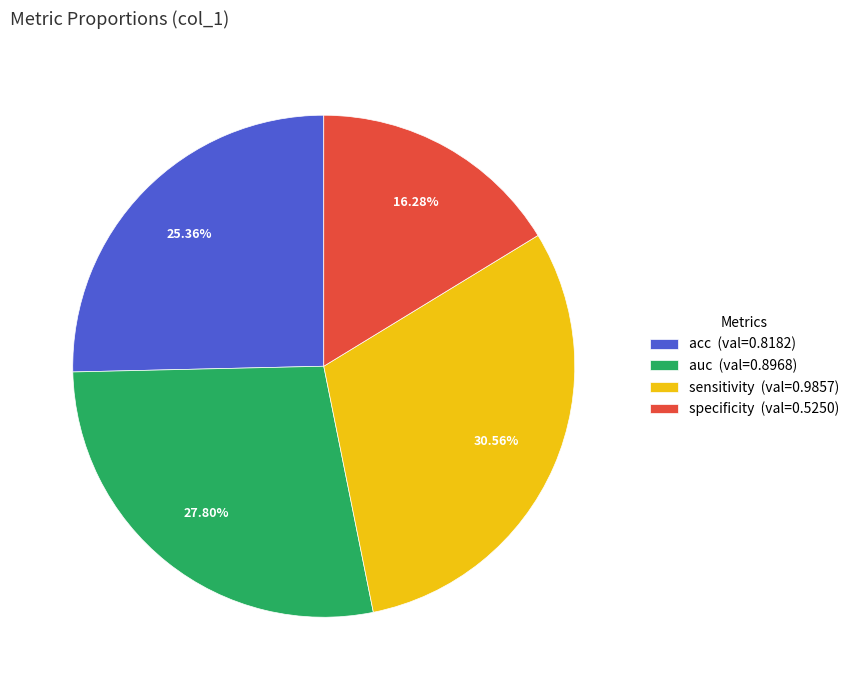

Rank the categories by value from highest to lowest.

sensitivity, auc, acc, specificity